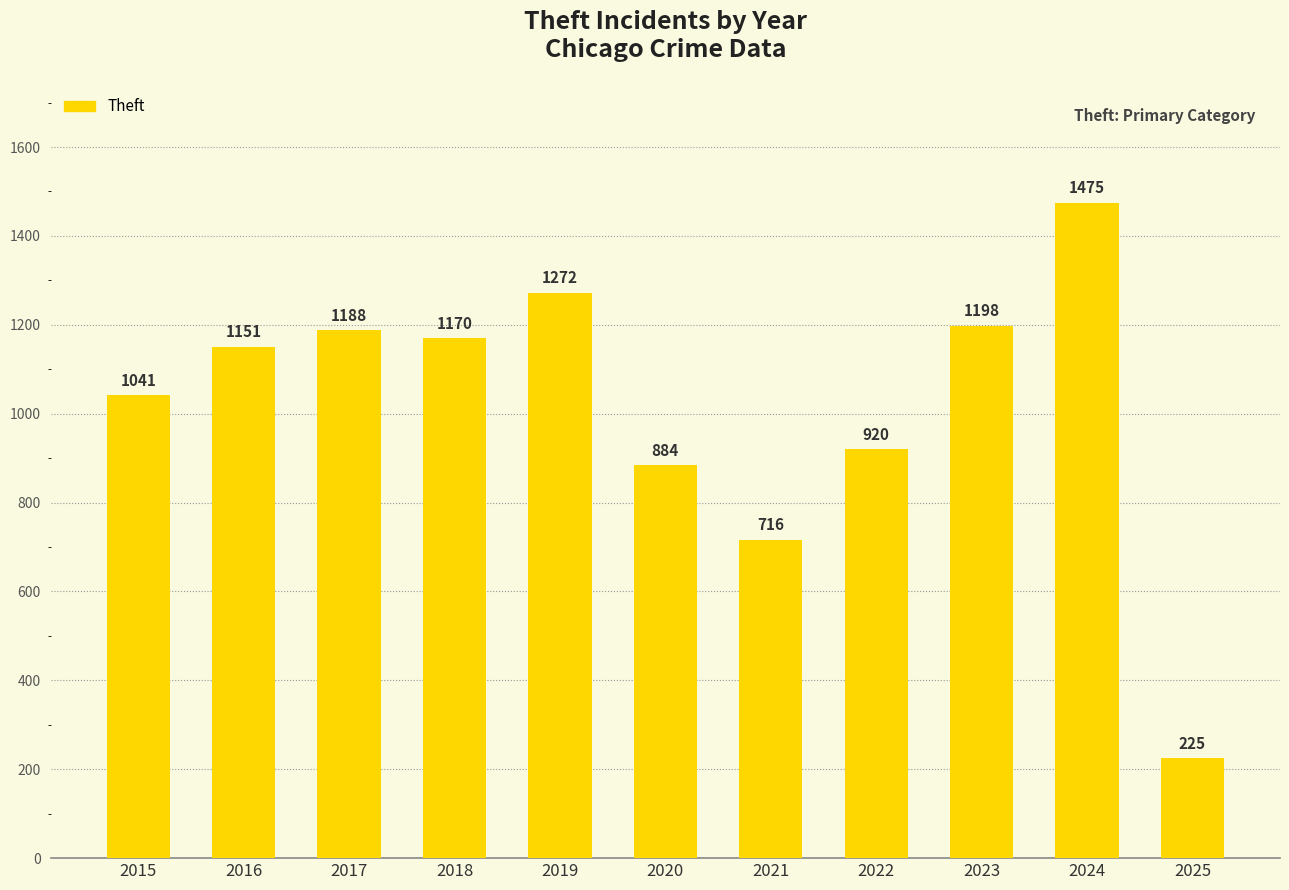

How many bars are there in total?

11